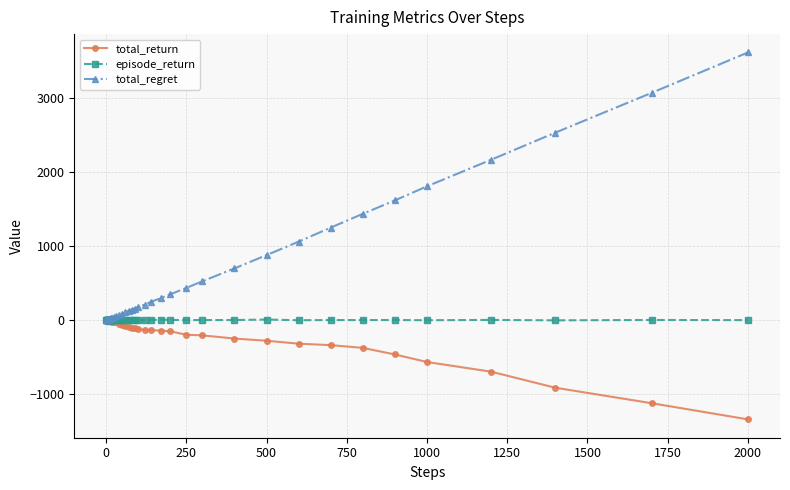

In total_return, how many points are lower than both neighbors (excluding endpoints)?

4